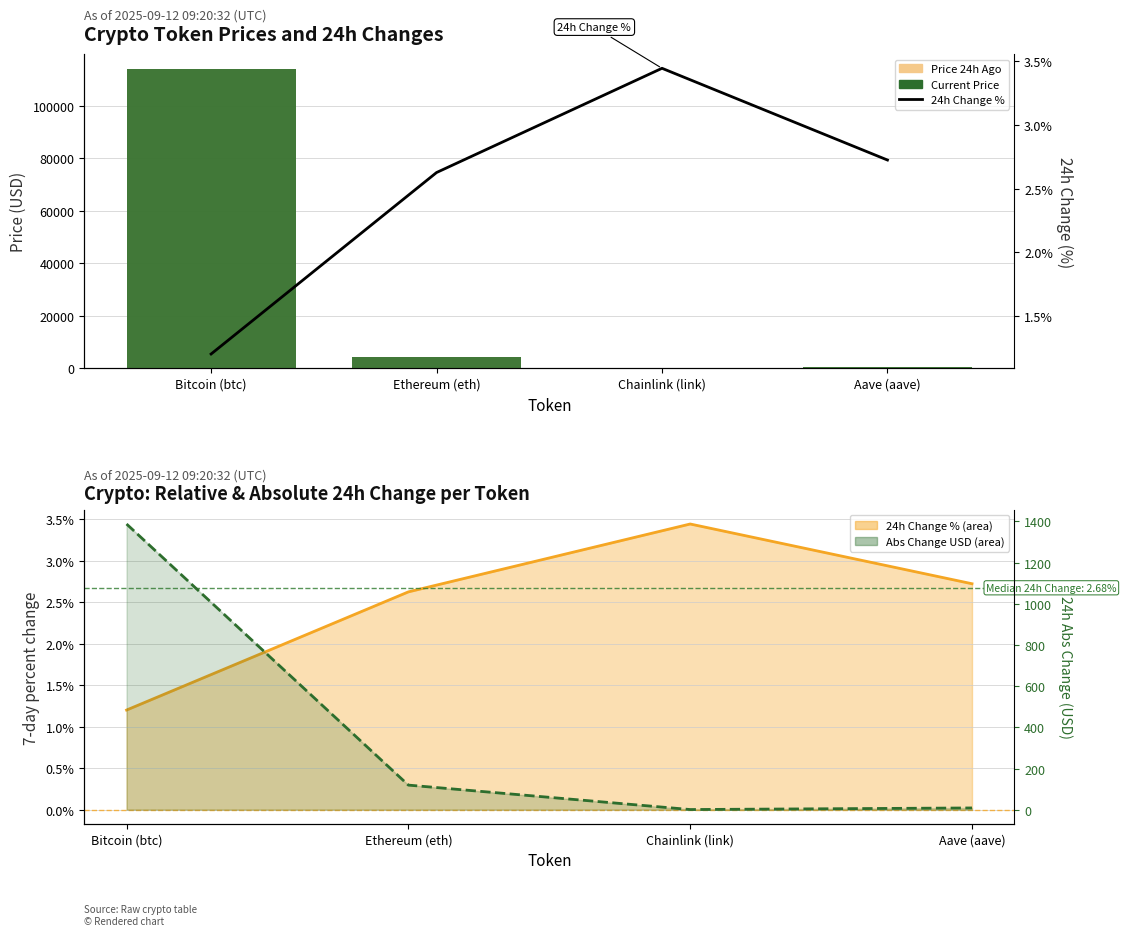

What is the label of the 3rd bar from the left?

Chainlink (link)